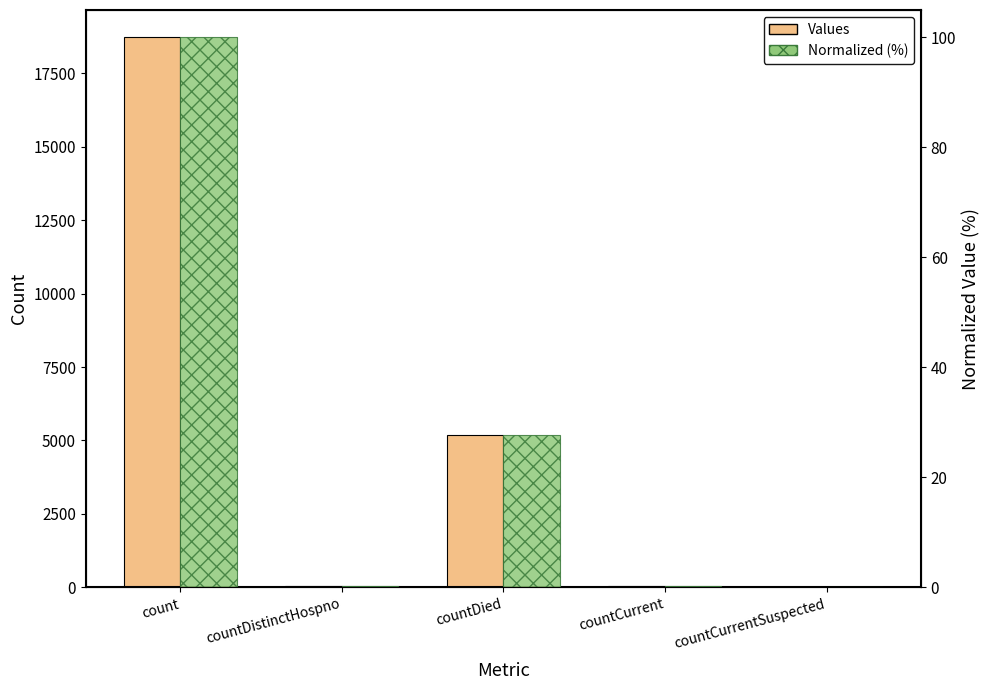

Reading left to right, transcribe all the data shown in this chart.

Values: 18714.0	32.0	5174.0	48.0	0.0
Normalized (%): 100.0	0.2	27.6	0.3	0.0